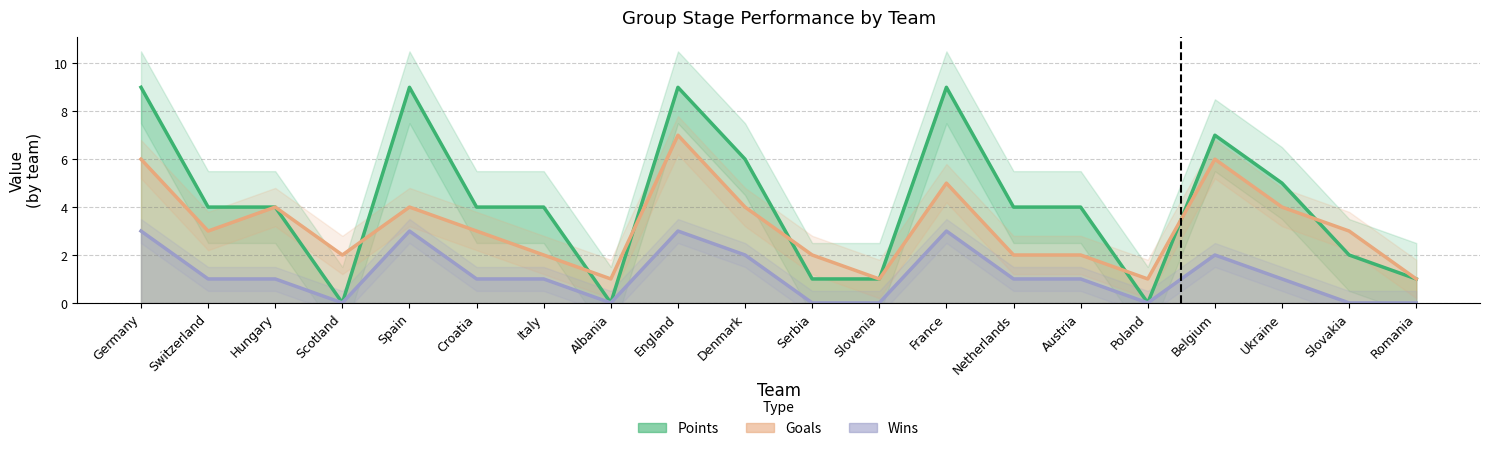

At Spain, list the series in order from largest to smallest.

Points, Goals, Wins